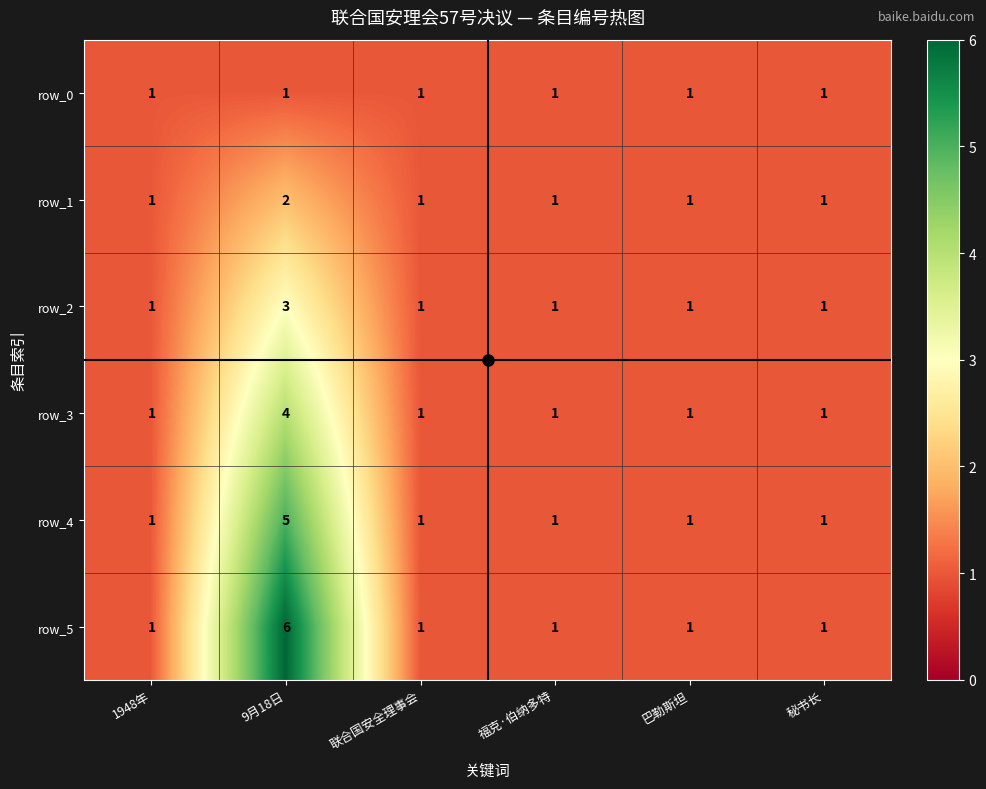

List the series in order of their overall mean, lowest first.

row_0, row_1, row_2, row_3, row_4, row_5